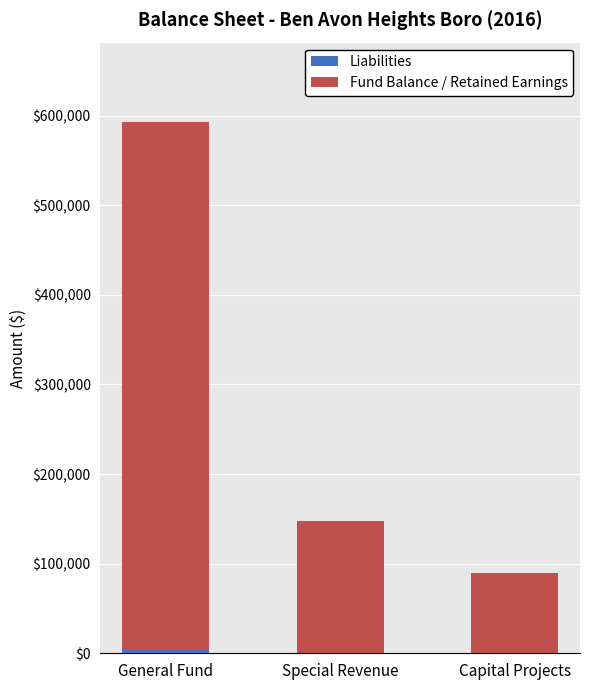

What is the total value across all series at Capital Projects?

89238